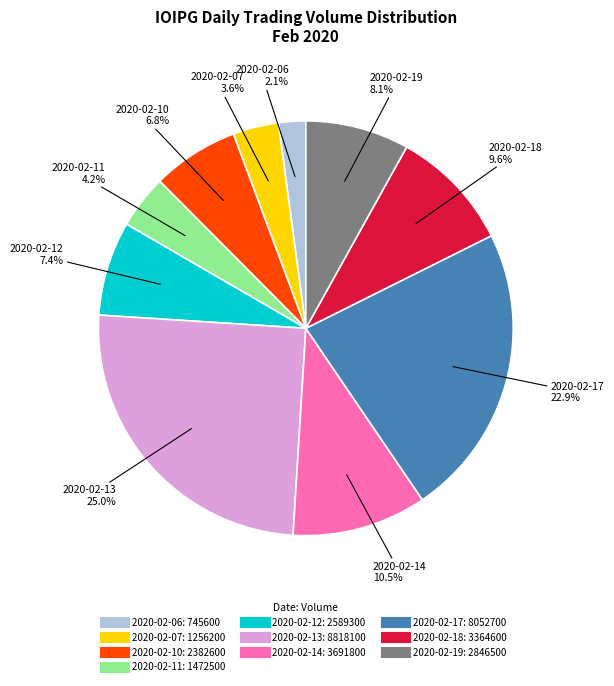

Rank the categories by value from lowest to highest.

2020-02-06, 2020-02-07, 2020-02-11, 2020-02-10, 2020-02-12, 2020-02-19, 2020-02-18, 2020-02-14, 2020-02-17, 2020-02-13